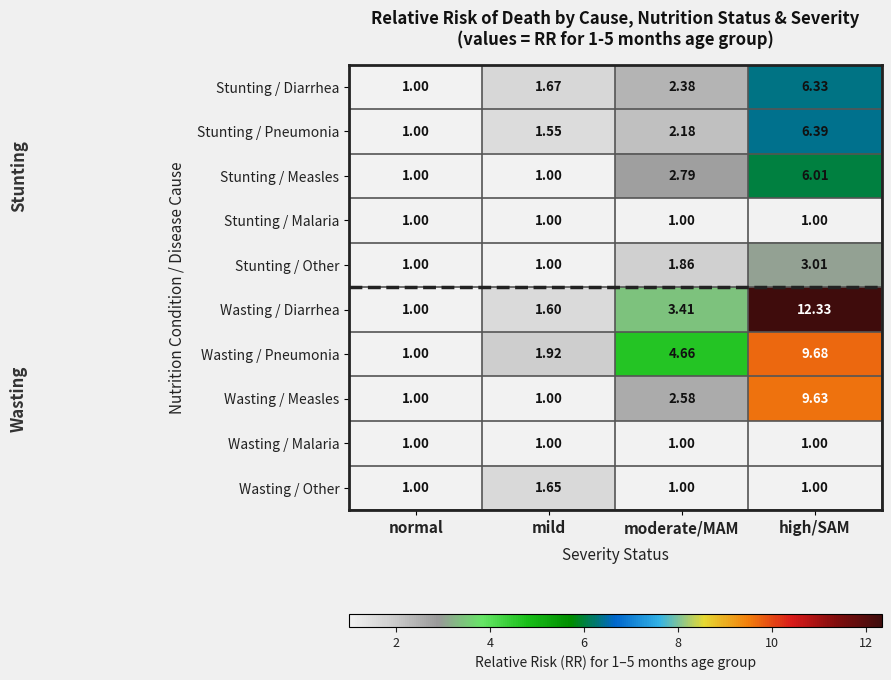

Rank the categories by Stunting / Pneumonia value from lowest to highest.

normal, mild, moderate/MAM, high/SAM